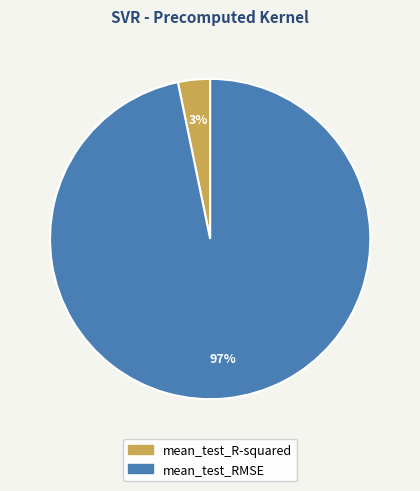

How many slices are in this pie chart?

2